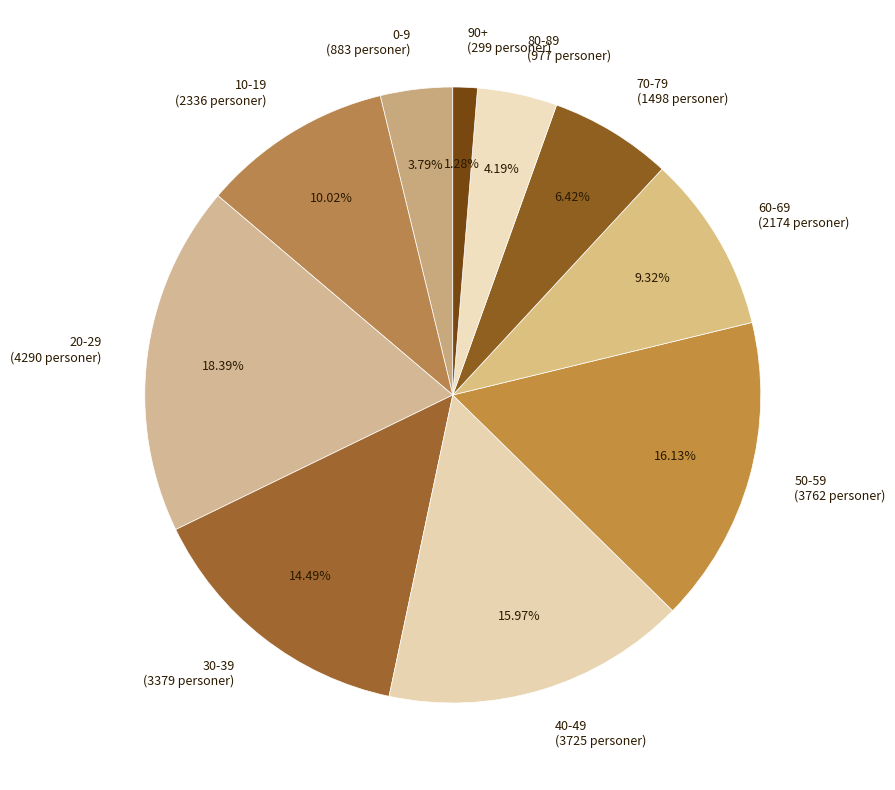

Is there a majority slice in this chart?

No